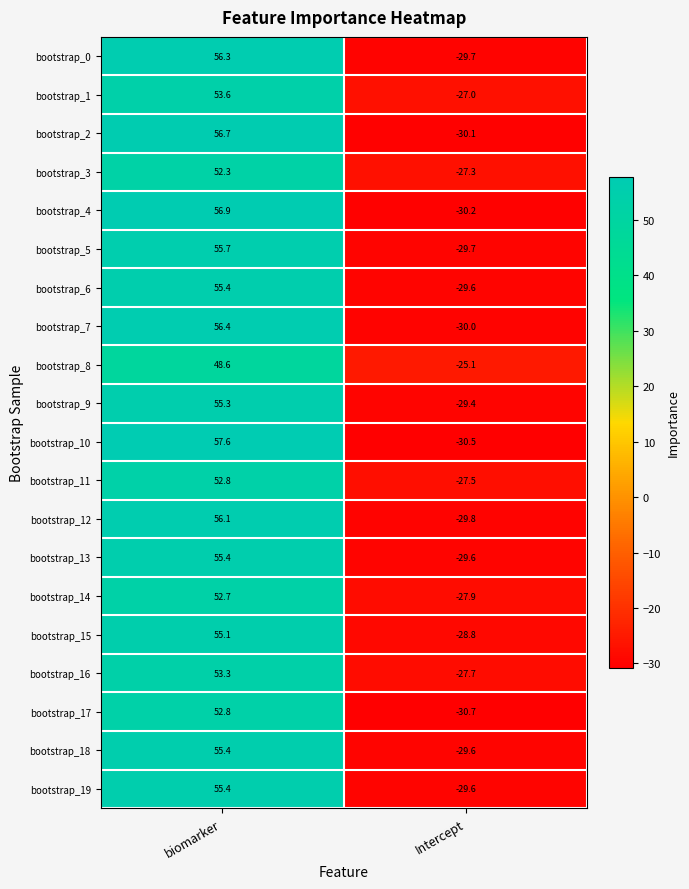

True or false: bootstrap_19 has a value of 32.3 at biomarker.

False